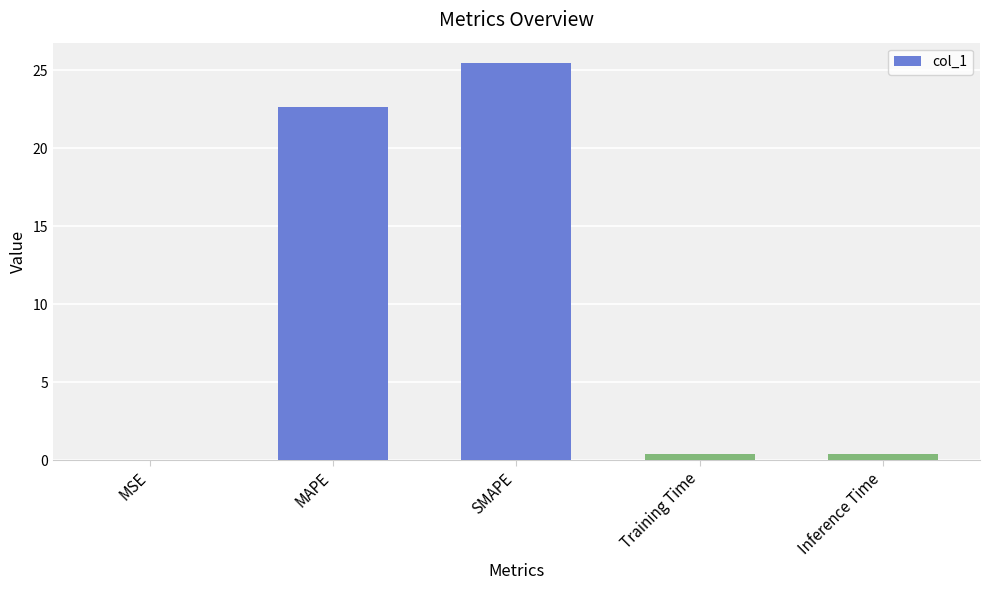

At which category does the chart reach its peak across all series?

SMAPE